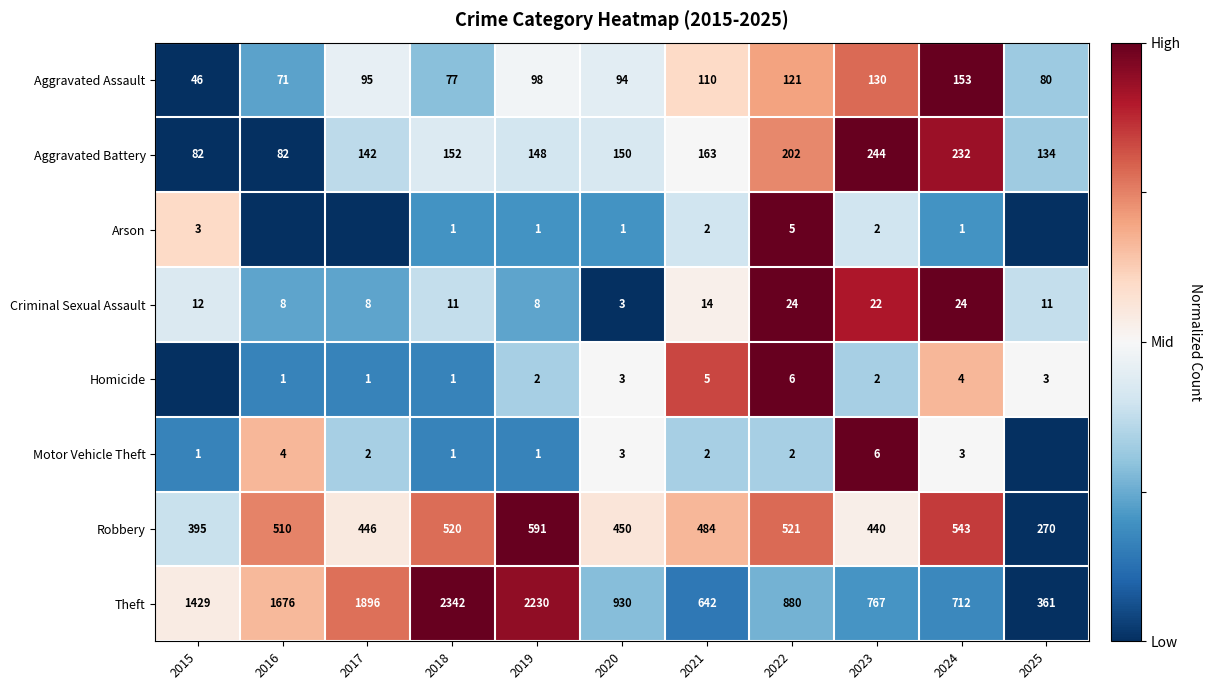

Between 2020 and 2021, which series saw the biggest shift?

Theft